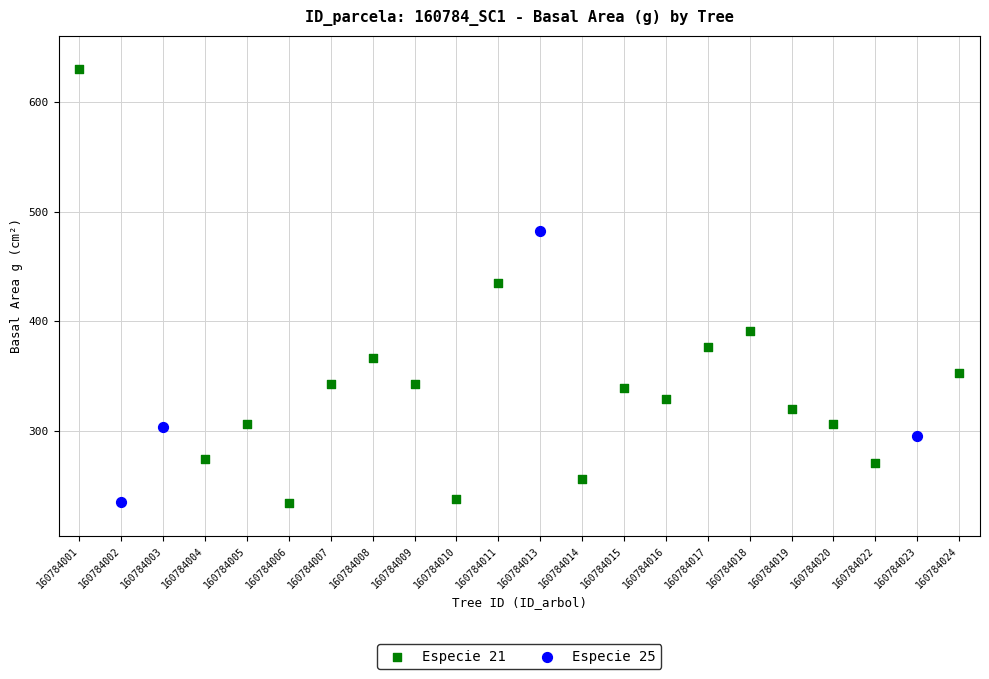

Which series has the largest Y range (max minus min)?

Especie 21